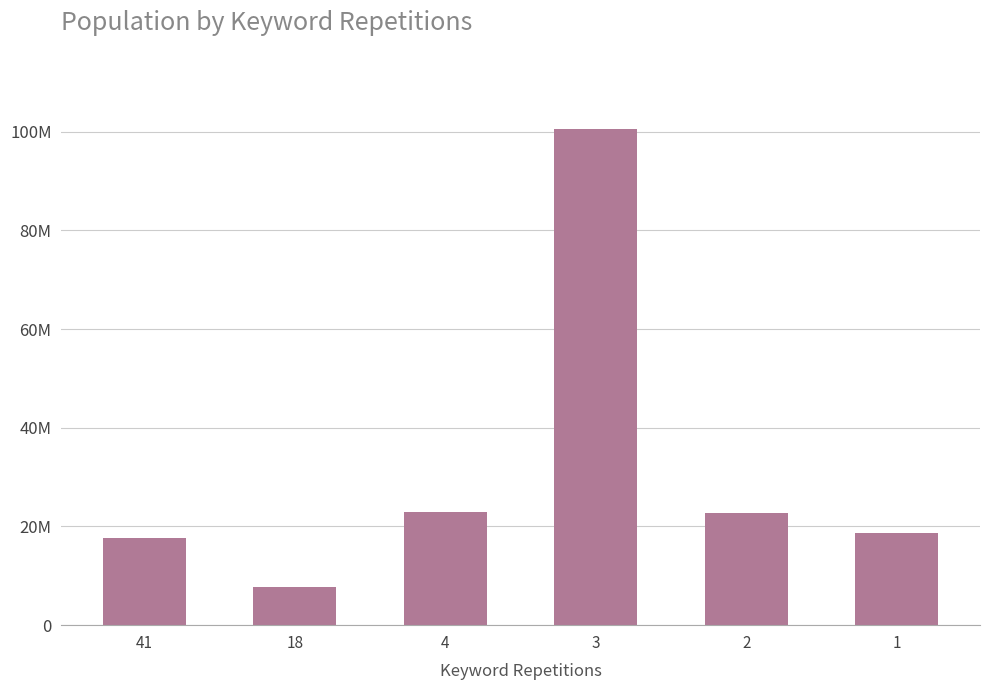

Reading left to right, transcribe all the data shown in this chart.

17671452	7642884	22875689	100464800	22796335	18712396